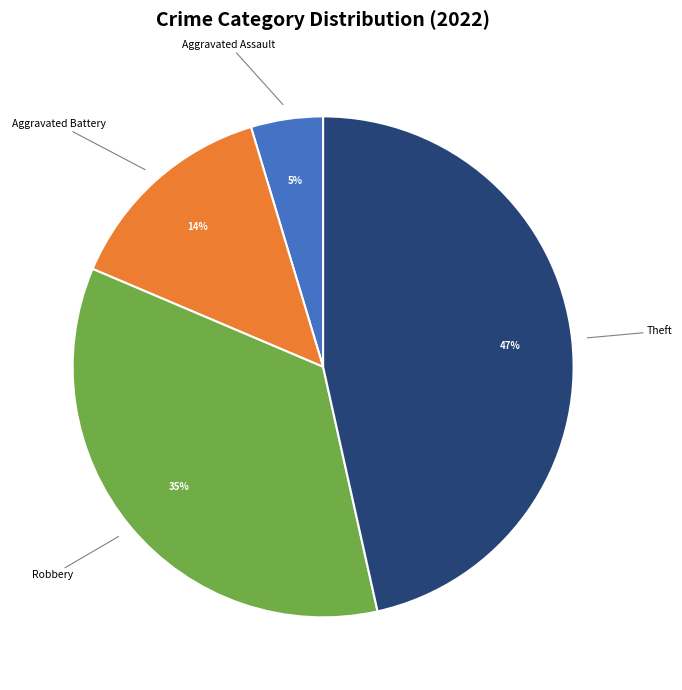

Is there a majority slice in this chart?

No